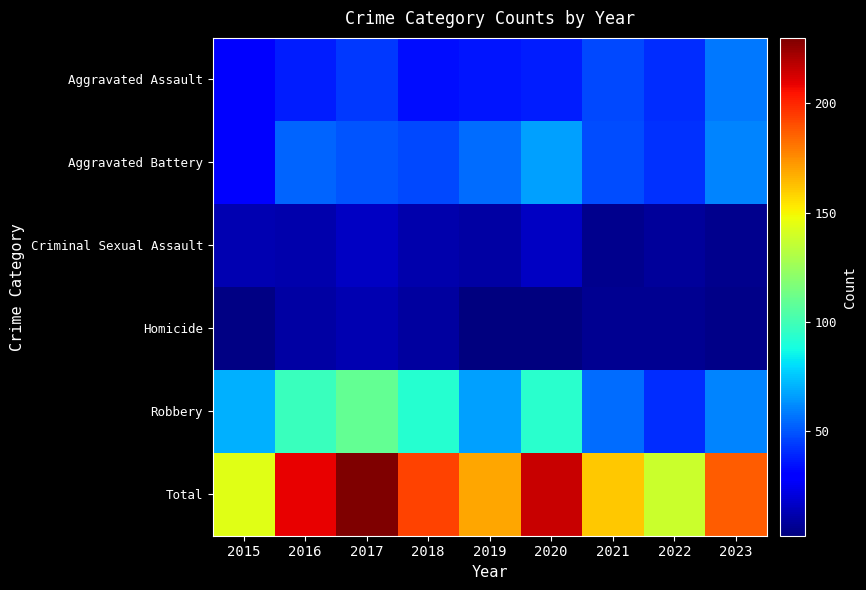

Reading right to left, what are all the values shown in this chart?

Aggravated Assault: 2023=58	2022=41	2021=47	2020=37	2019=35	2018=34	2017=43	2016=37	2015=30
Aggravated Battery: 2023=60	2022=42	2021=48	2020=67	2019=55	2018=47	2017=50	2016=53	2015=29
Criminal Sexual Assault: 2023=5	2022=8	2021=5	2020=16	2019=10	2018=11	2017=16	2016=11	2015=12
Homicide: 2023=4	2022=6	2021=6	2020=2	2019=2	2018=9	2017=12	2016=10	2015=3
Robbery: 2023=60	2022=41	2021=55	2020=93	2019=67	2018=92	2017=109	2016=98	2015=70
Total: 2023=187	2022=138	2021=161	2020=215	2019=169	2018=193	2017=230	2016=209	2015=144